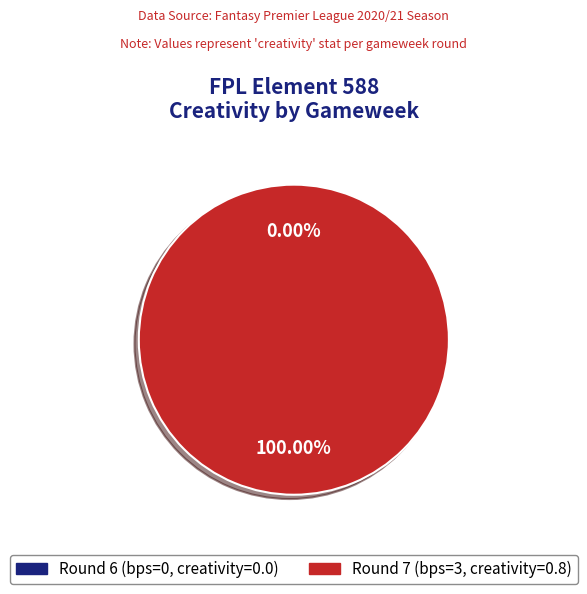

Do Round 7 (bps=3) and Round 6 (bps=0) together represent more than half of the pie?

Yes